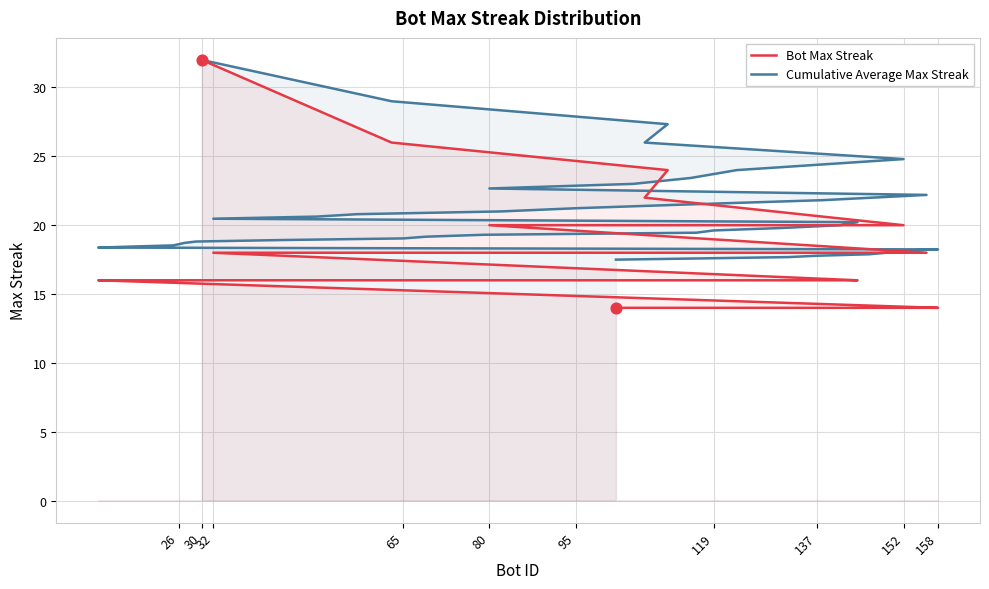

Which series has the largest total across all categories?

Cumulative Average Max Streak